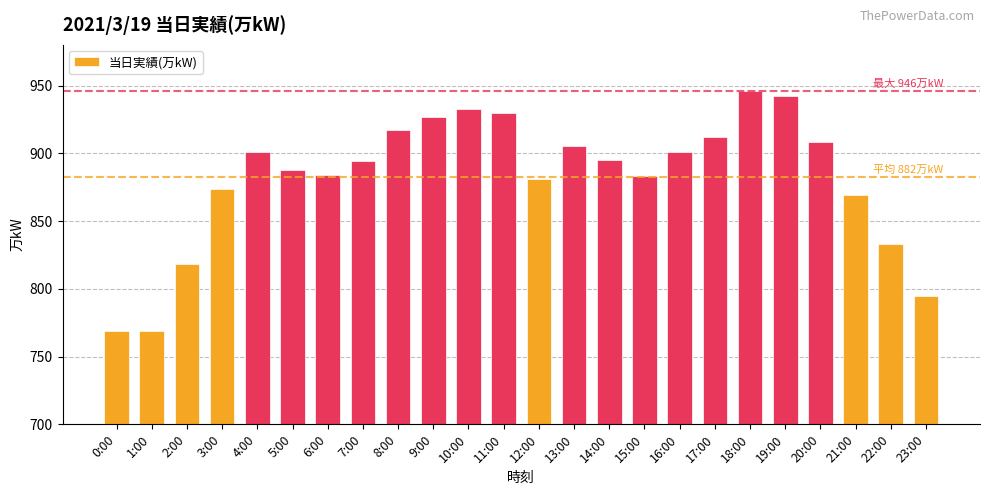

True or false: the data shows 1252 at 4:00.

False